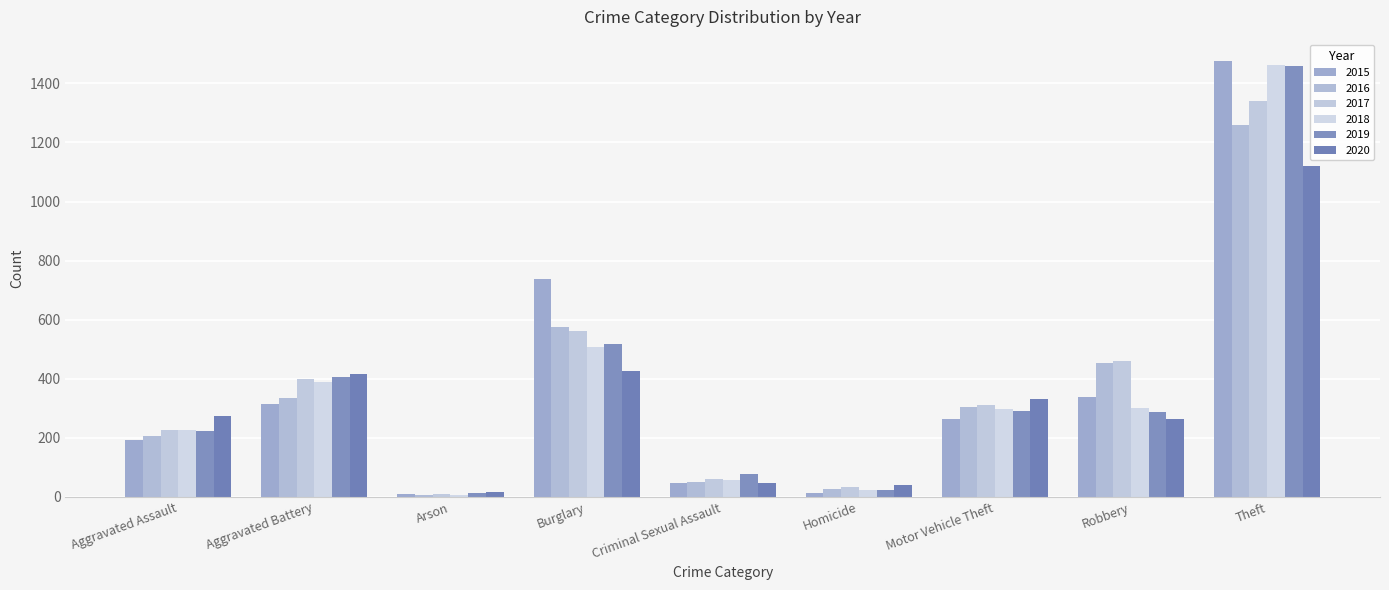

What is the difference between the maximum and minimum values in the 2016 series?

1252